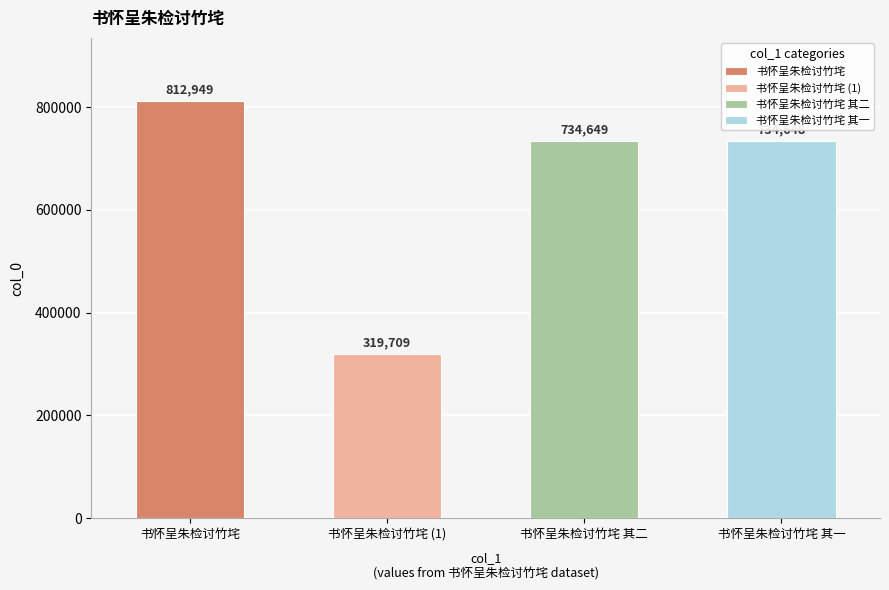

Reading right to left, list all the values displayed in this chart.

734648	734649	319709	812949